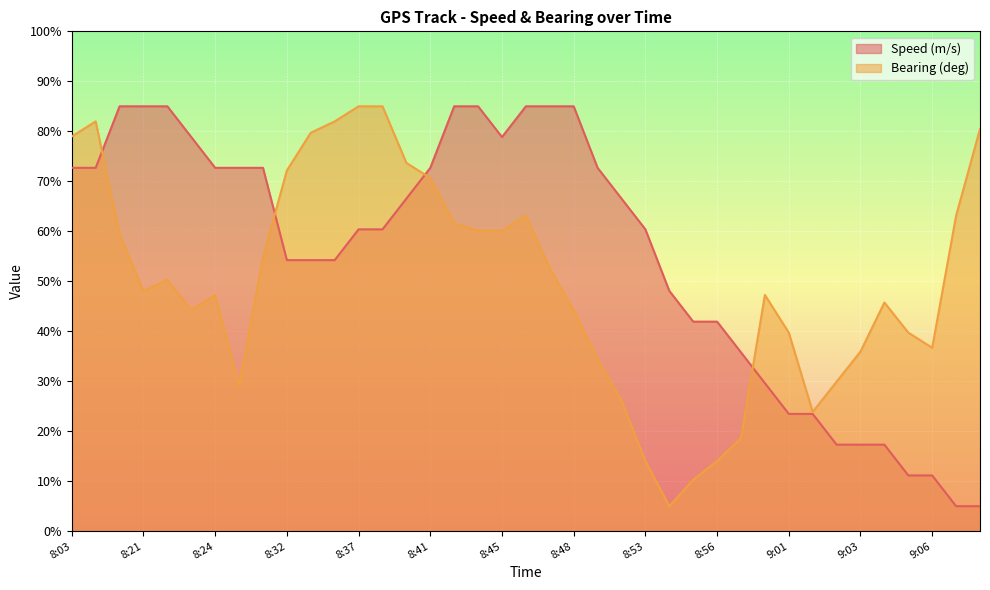

Does the chart display data point markers on the line(s)?

No